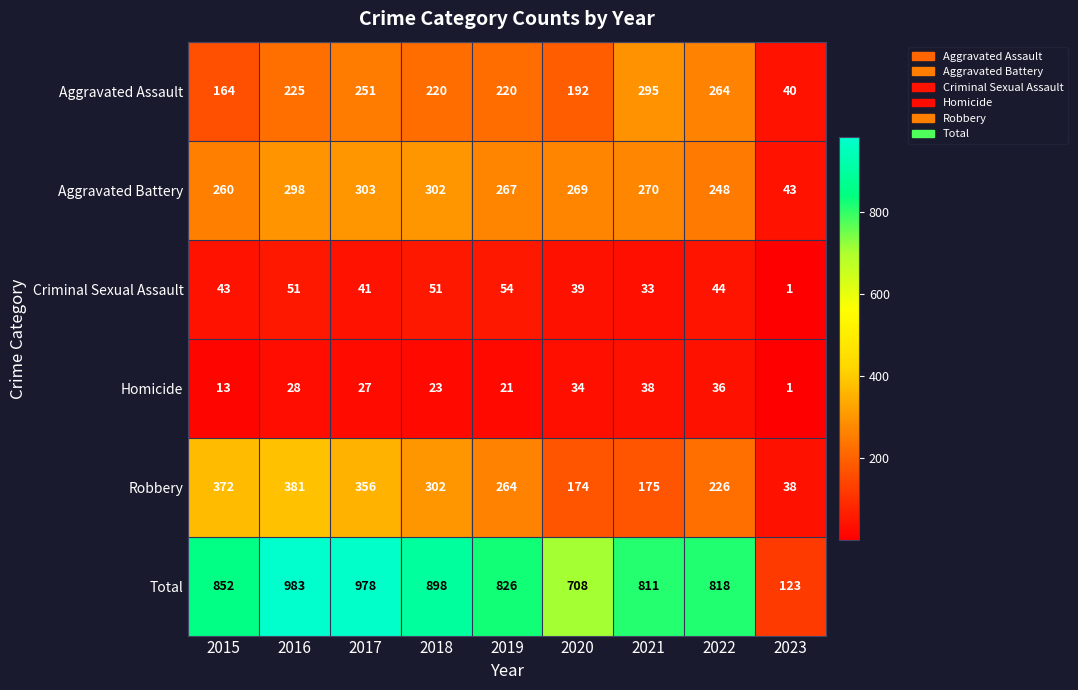

What is the difference between the maximum and second lowest values in the Homicide series?

25